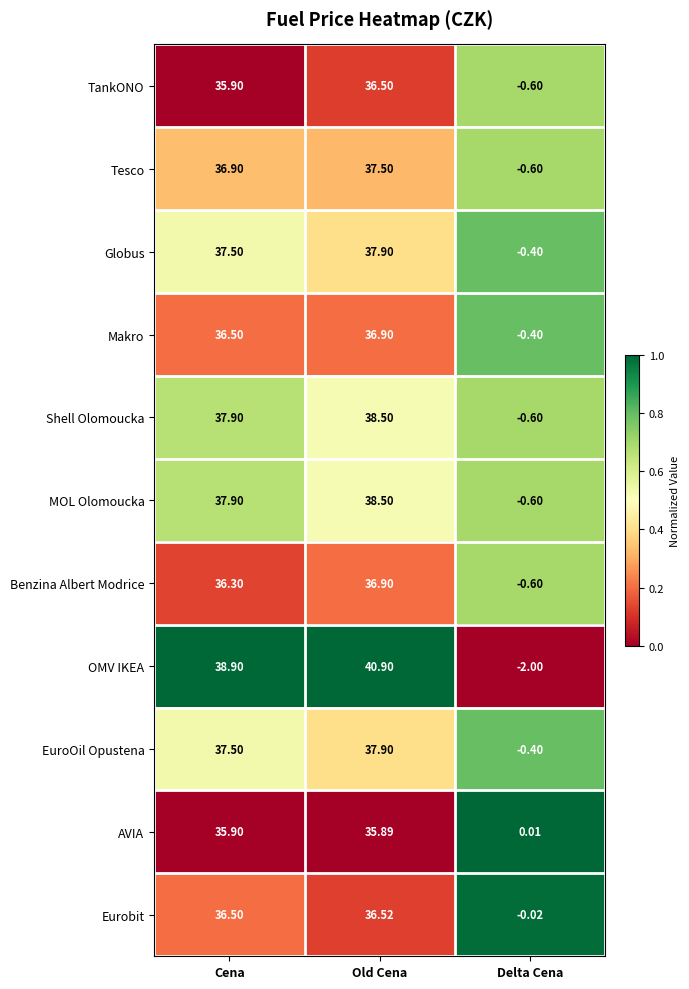

At which label does TankONO reach its peak?

Old Cena